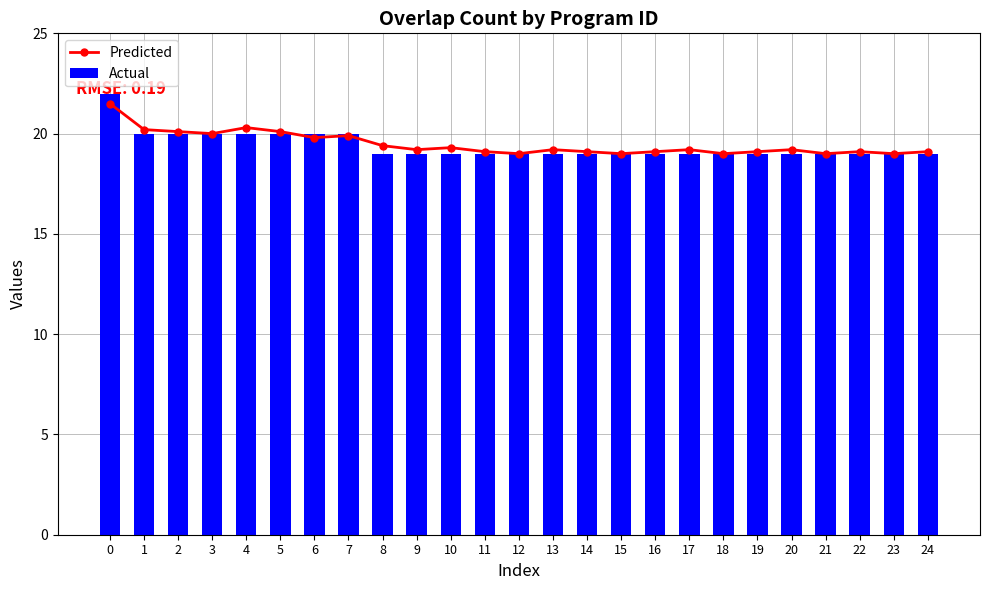

The value of Predicted at 14 is 19.1. True or false?

True